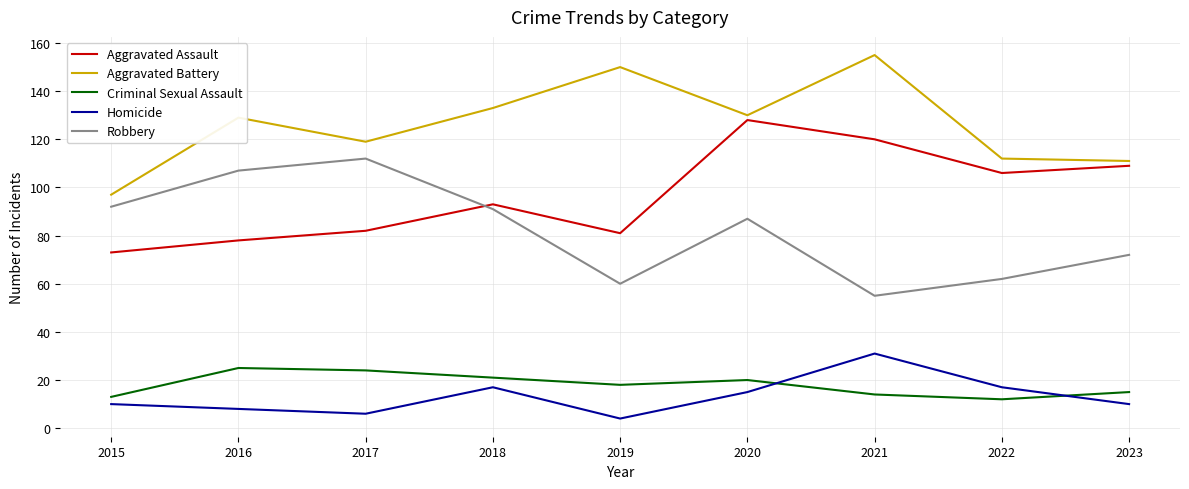

How many times do Robbery and Aggravated Assault cross each other?

1